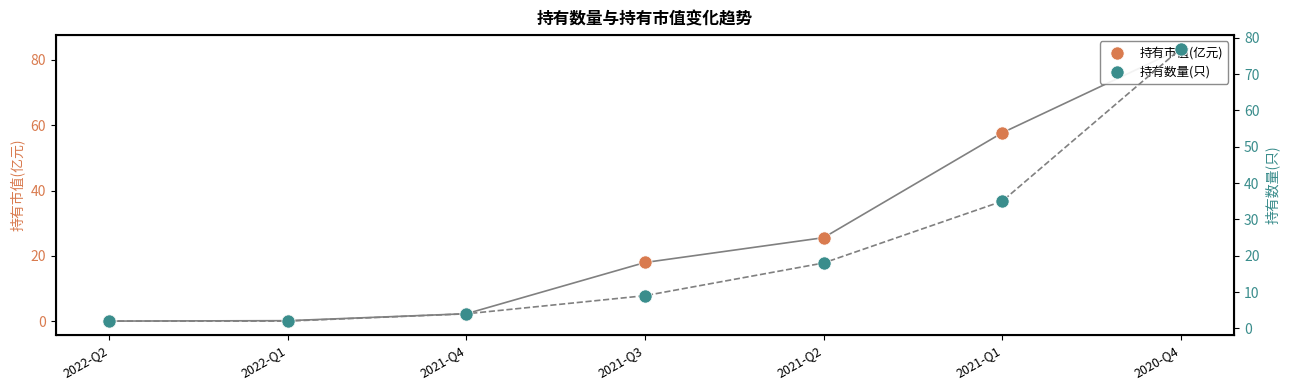

Which series has the widest spread of Y values?

持有市值(亿元)